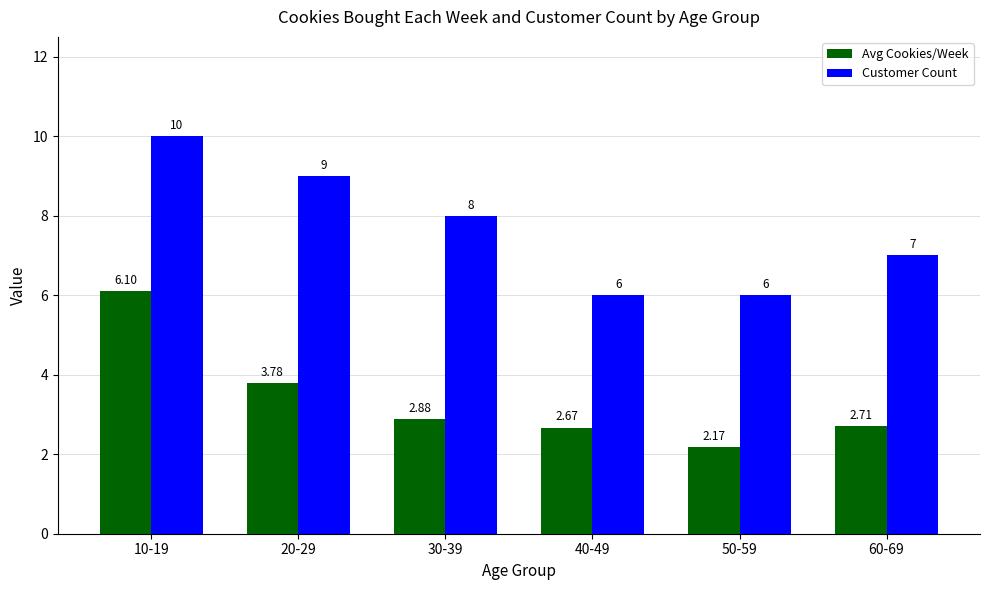

Are the bars grouped side by side (vs. stacked)?

Yes